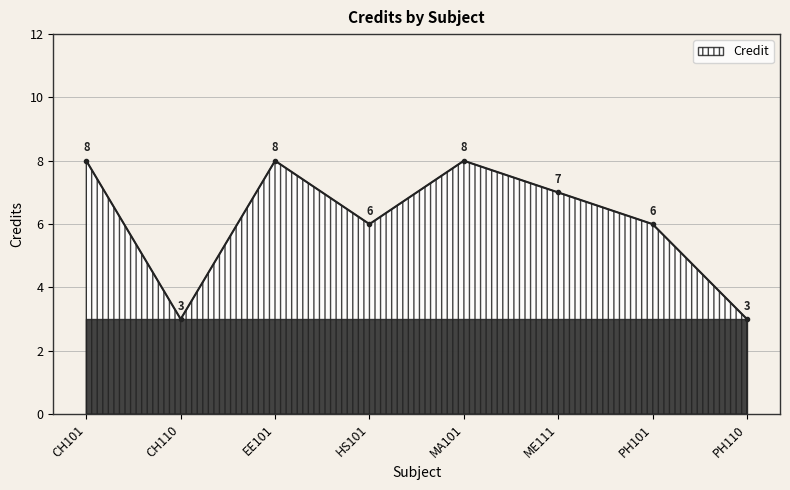

The value at PH101 is 6. True or false?

True